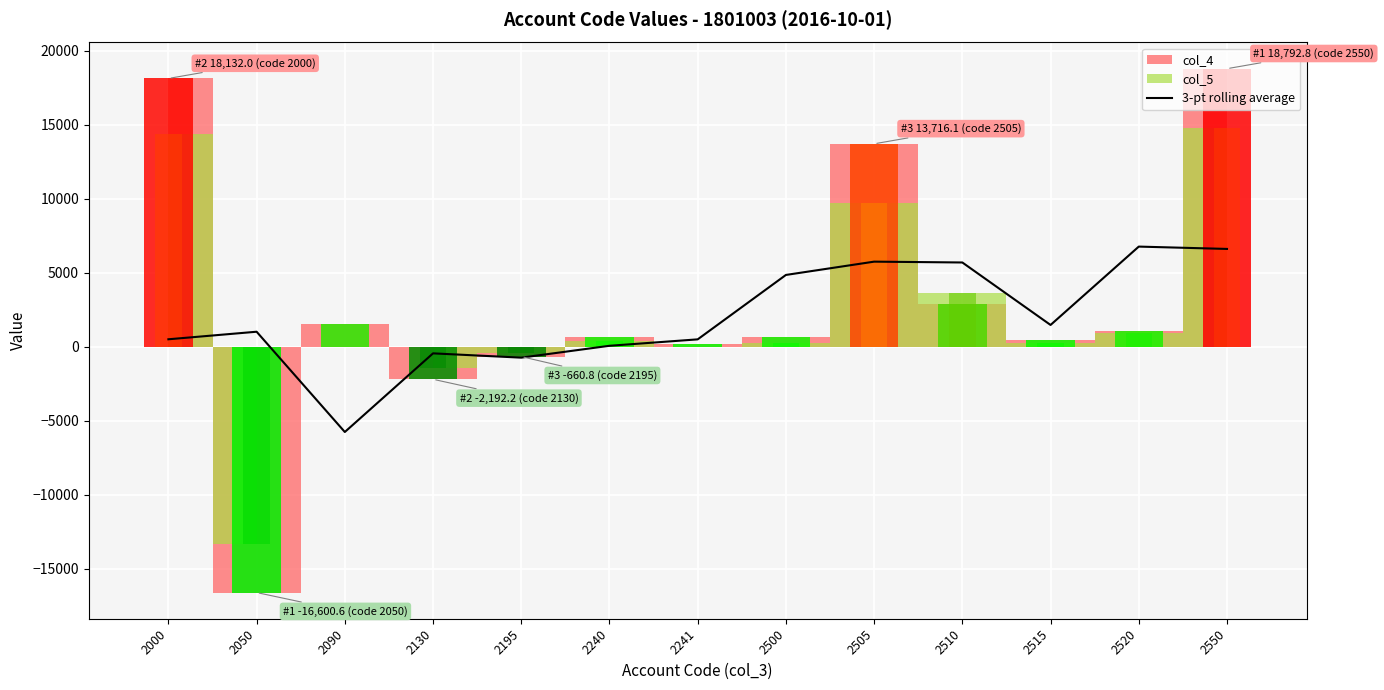

Between 2050 and 2505, which is larger?

2505